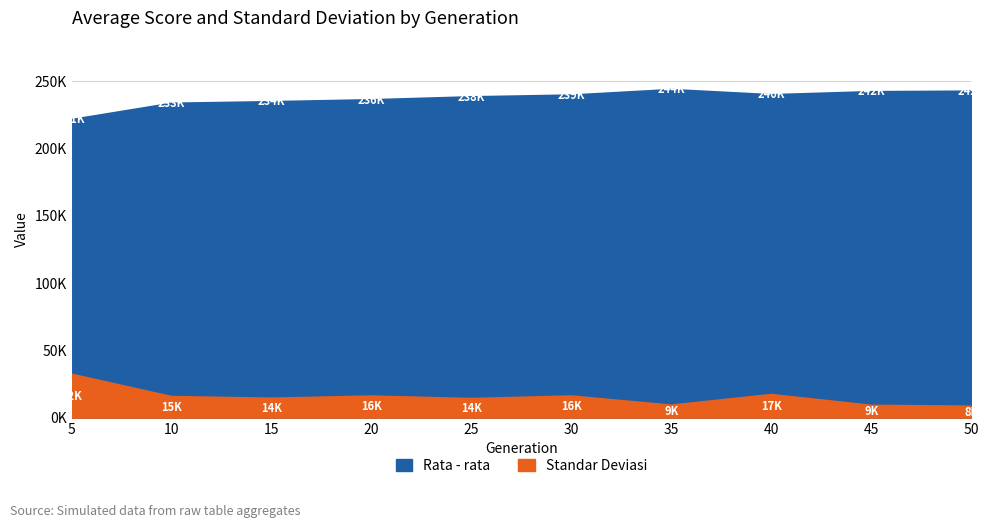

What are all the series names shown in the legend?

Rata - rata, Standar Deviasi